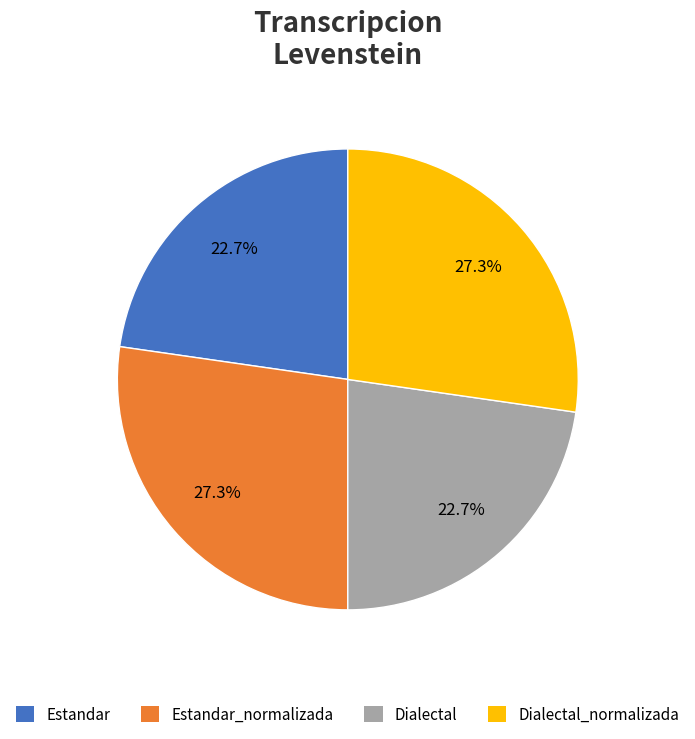

Approximately how many times larger is the value at Estandar compared to Estandar_normalizada?

0.8